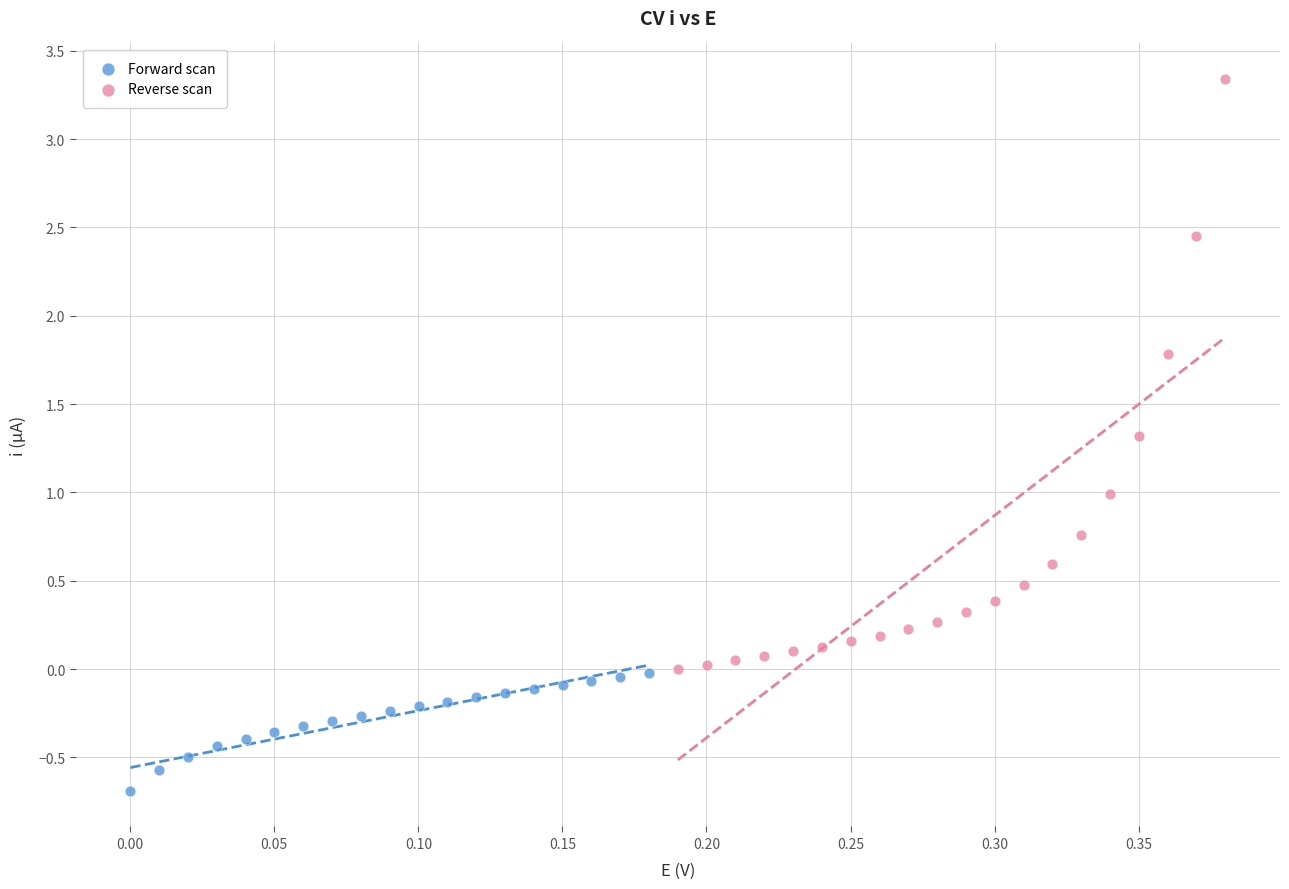

Which series reaches the maximum Y coordinate?

Reverse scan